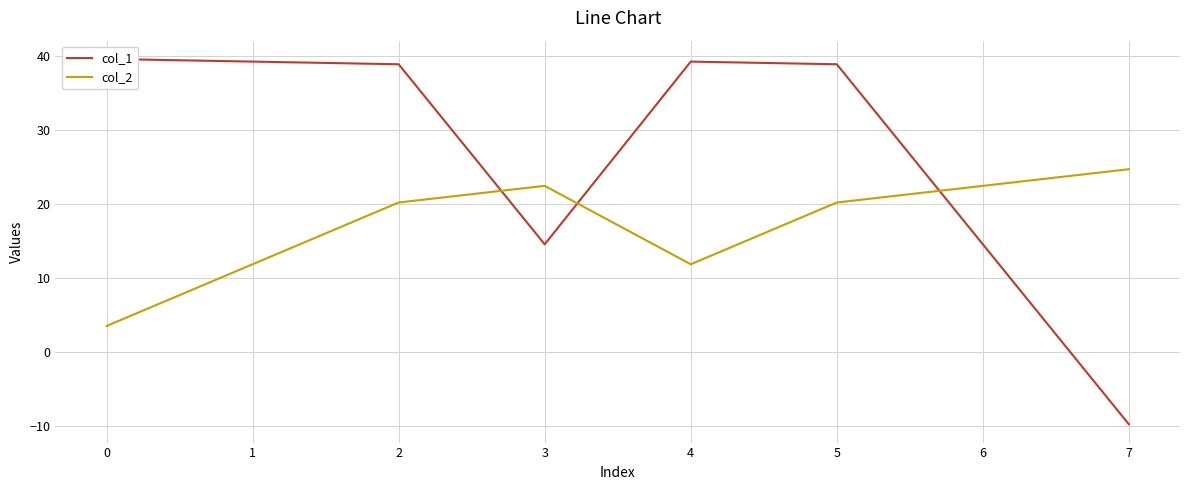

What is the maximum value for col_2?

24.8